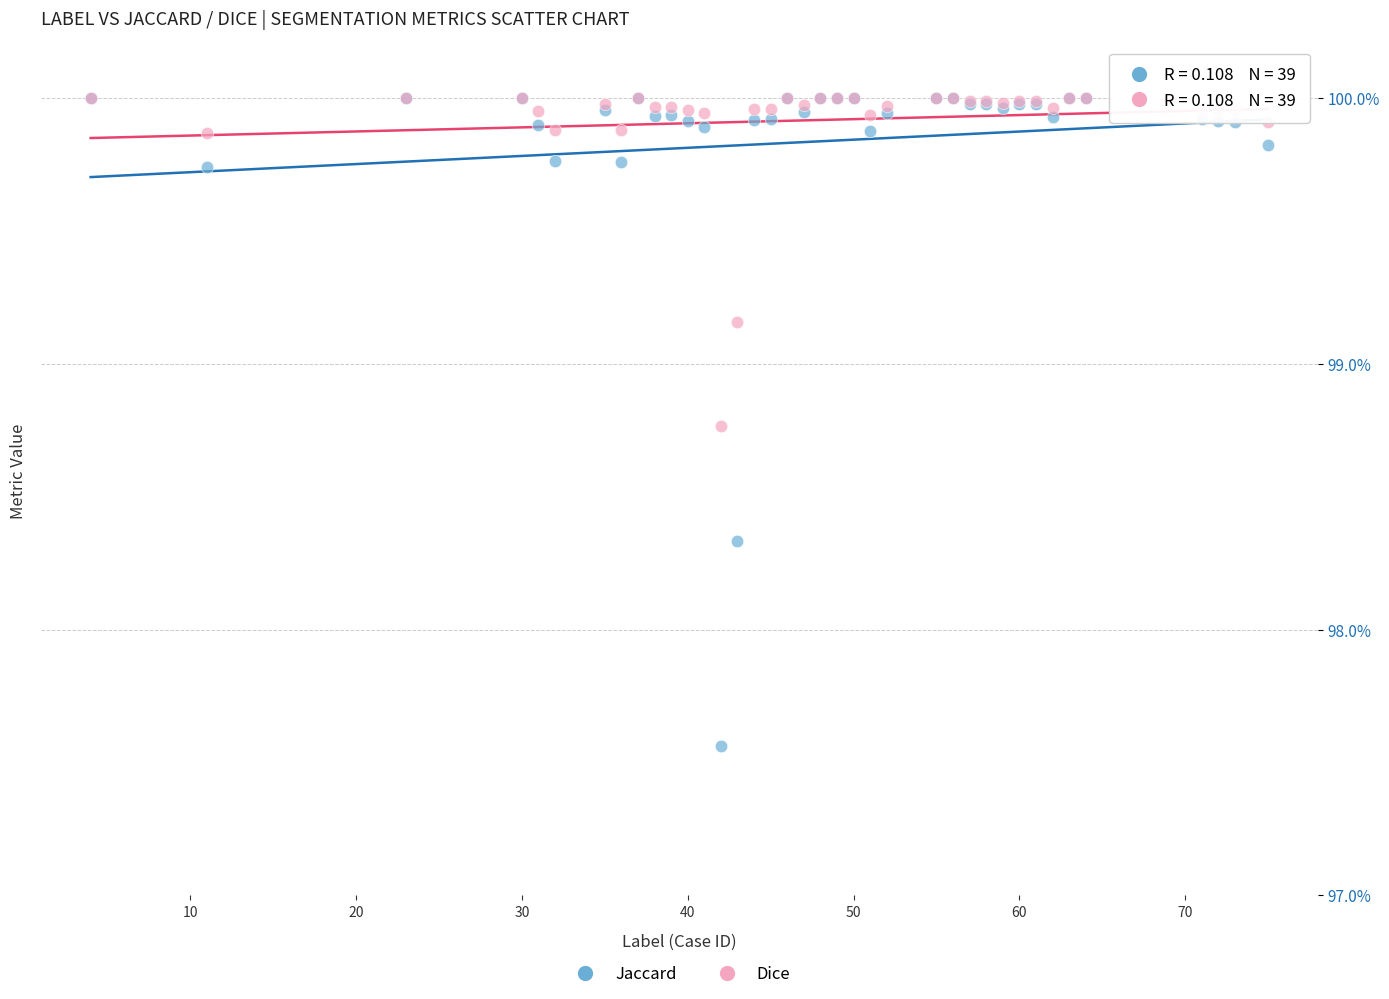

Which series has the largest Y range (max minus min)?

Jaccard